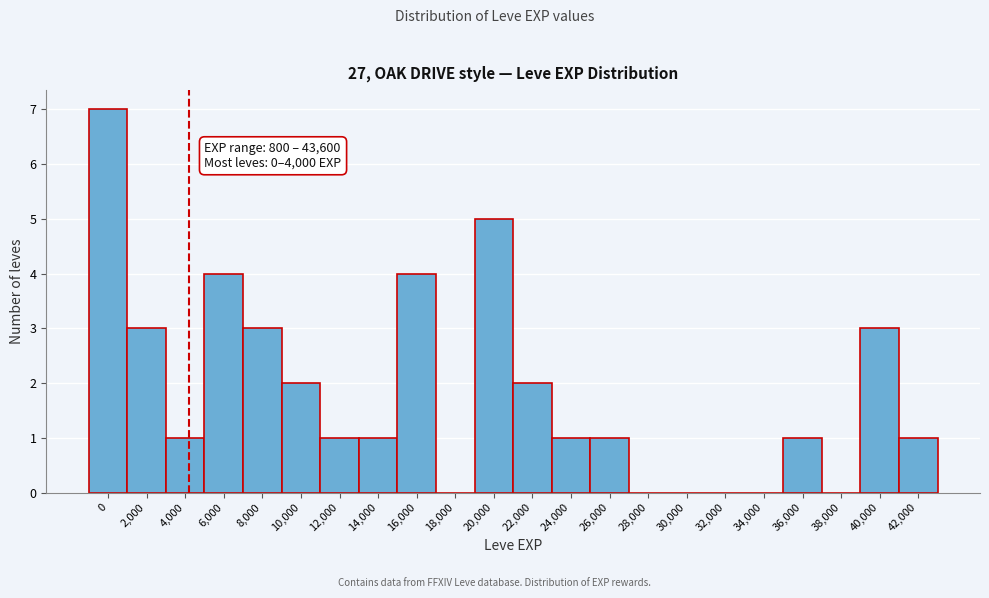

Reading left to right, what are all the values shown in this chart?

0=7	2,000=3	4,000=1	6,000=4	8,000=3	10,000=2	12,000=1	14,000=1	16,000=4	18,000=0	20,000=5	22,000=2	24,000=1	26,000=1	28,000=0	30,000=0	32,000=0	34,000=0	36,000=1	38,000=0	40,000=3	42,000=1